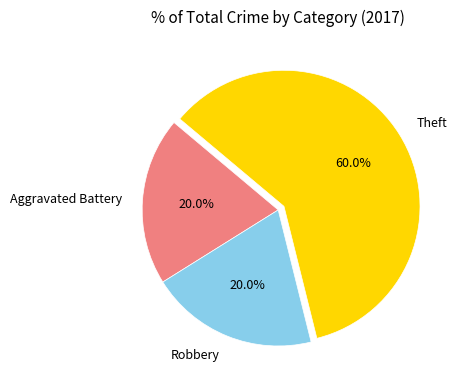

To the nearest percent, what is the combined percentage of Theft and Robbery?

80%